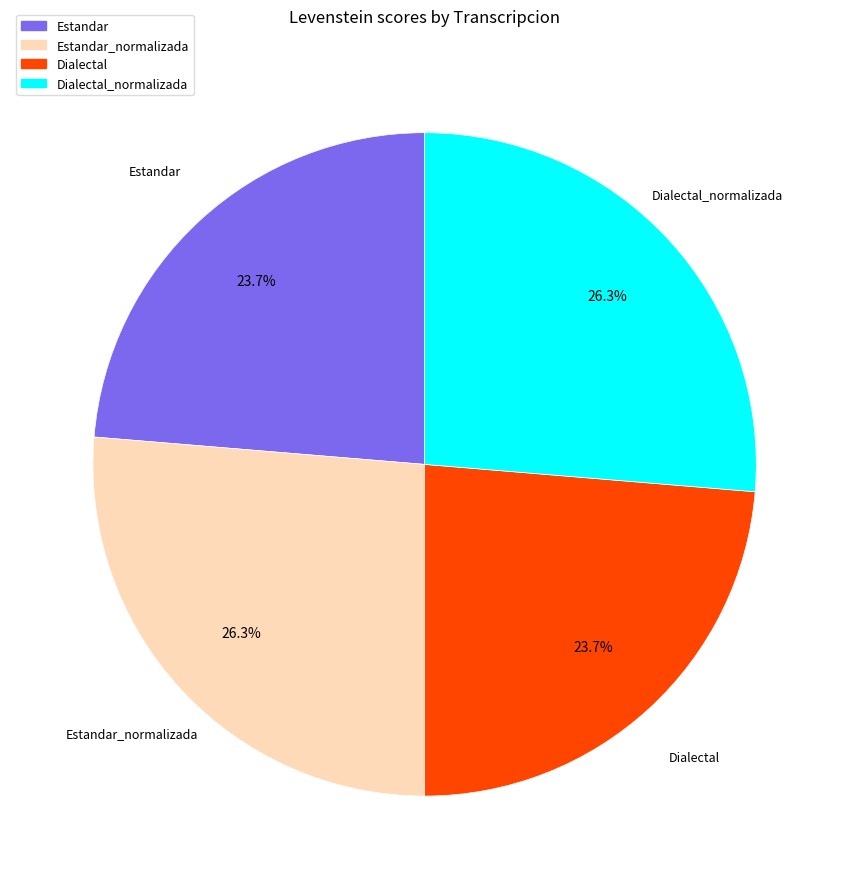

How many slices are in this pie chart?

4